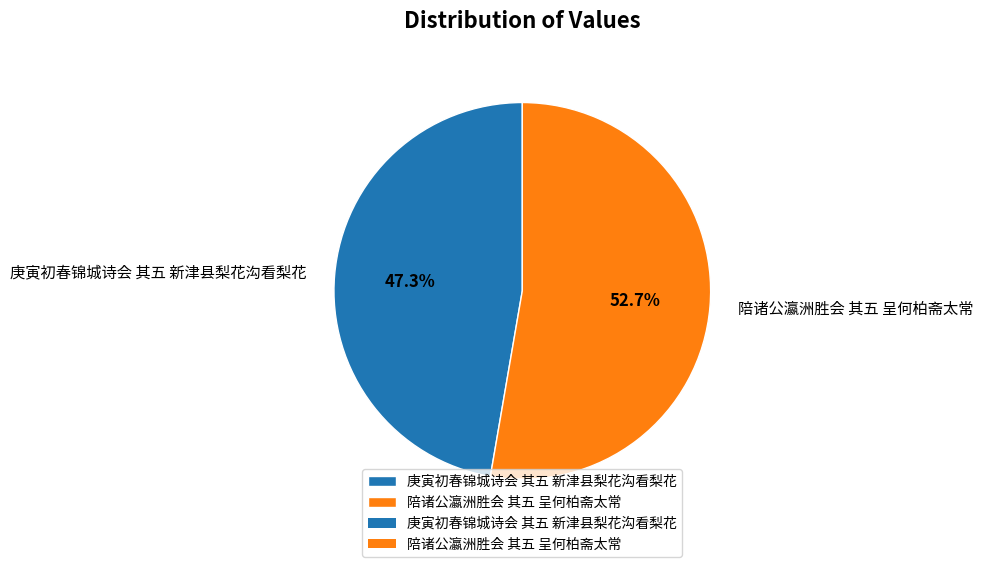

To the nearest percent, what portion does 庚寅初春锦城诗会 其五 新津县梨花沟看梨花 represent?

47%